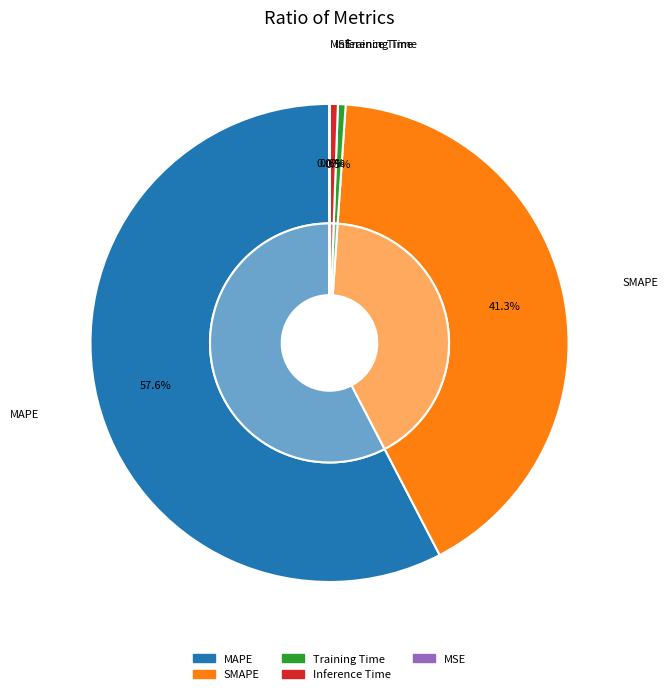

To the nearest percent, what is the combined percentage of MSE and MAPE?

58%